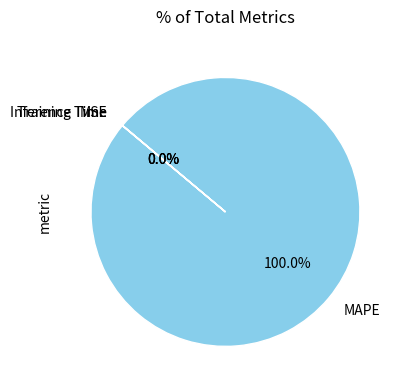

What percentage is the MAPE slice, to the nearest percent?

100%